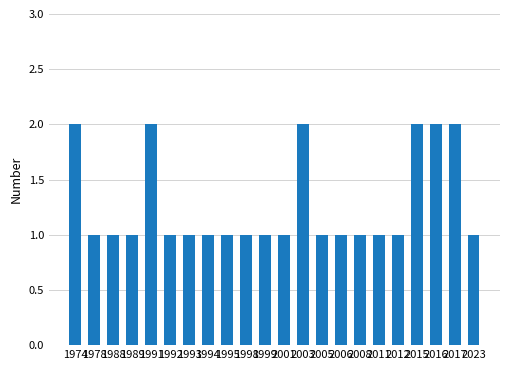

How many bars are there in total?

22